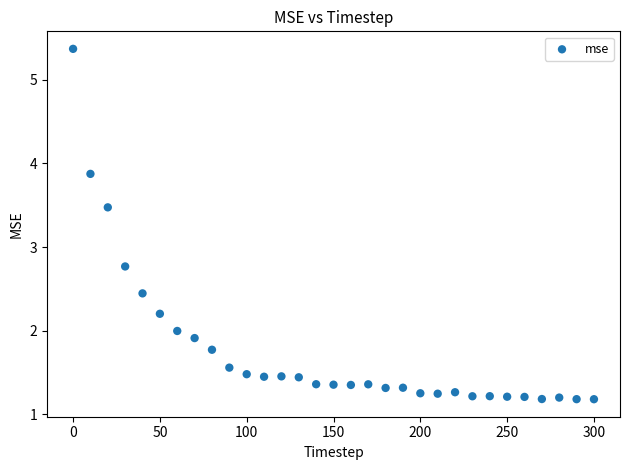

What Y value in the scatter plot is closest to 3?

2.8